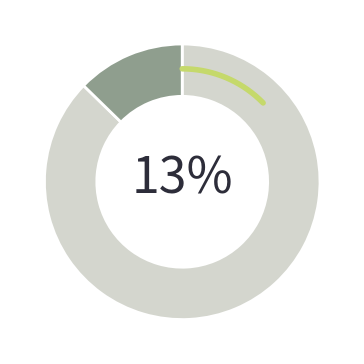

To the nearest percent, what percentage of the pie is 263578?

13%